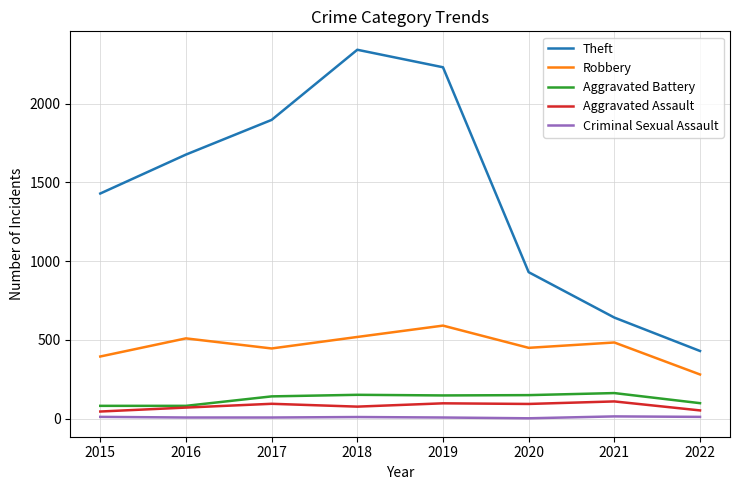

What is the total value across all series at 2016?

2347